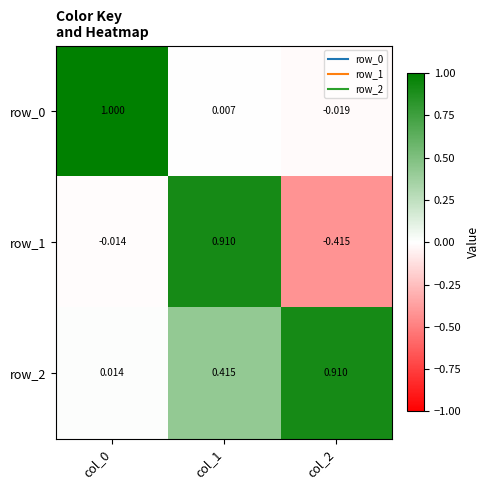

Which category has the lowest value in the row_0 series?

col_2